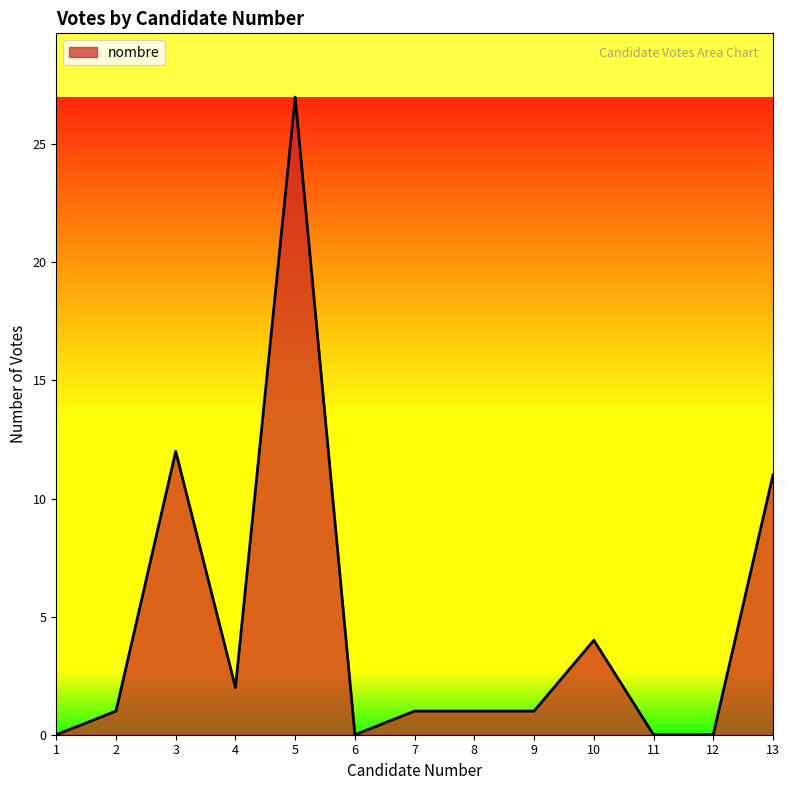

At which category does the chart reach its peak across all series?

5